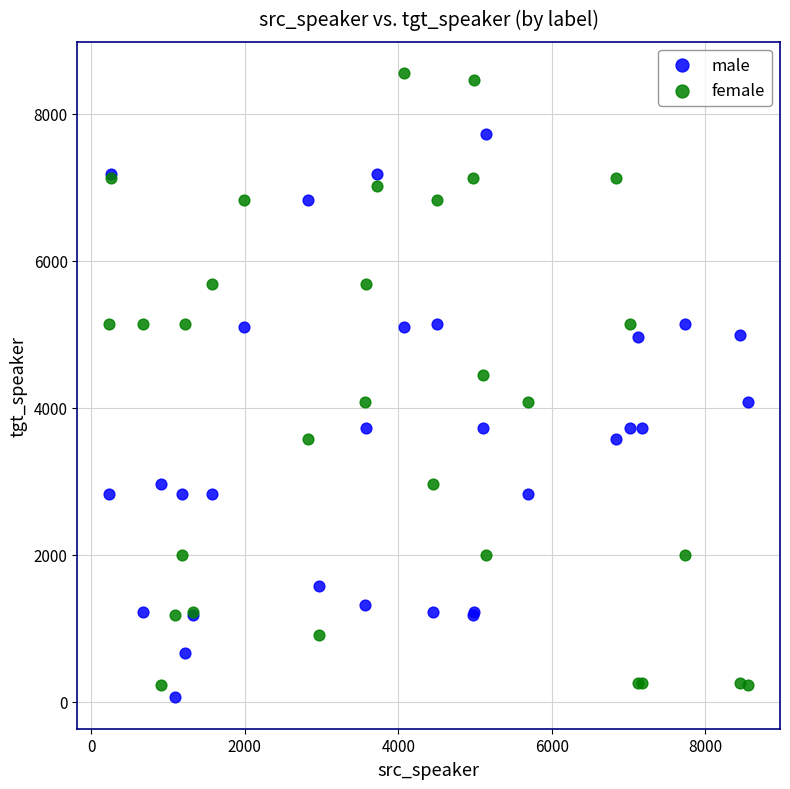

What are all the series names shown in the legend?

male, female